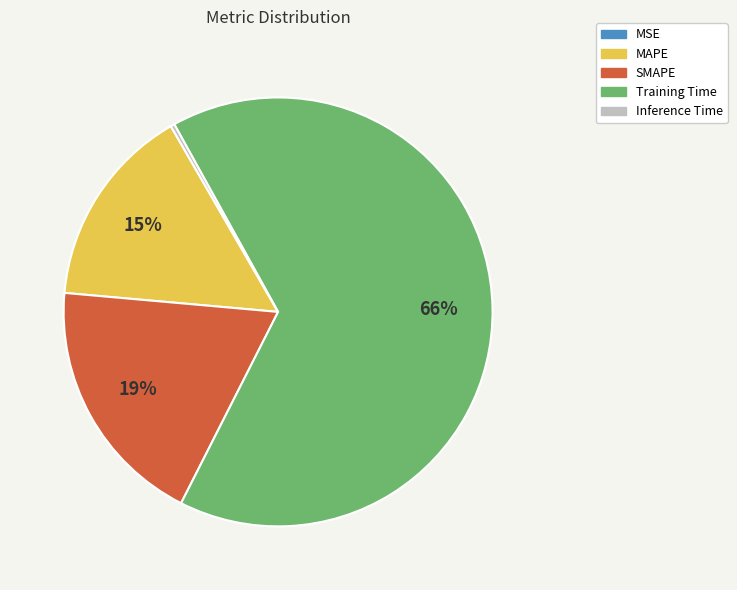

Do SMAPE and Inference Time together represent more than half of the pie?

No